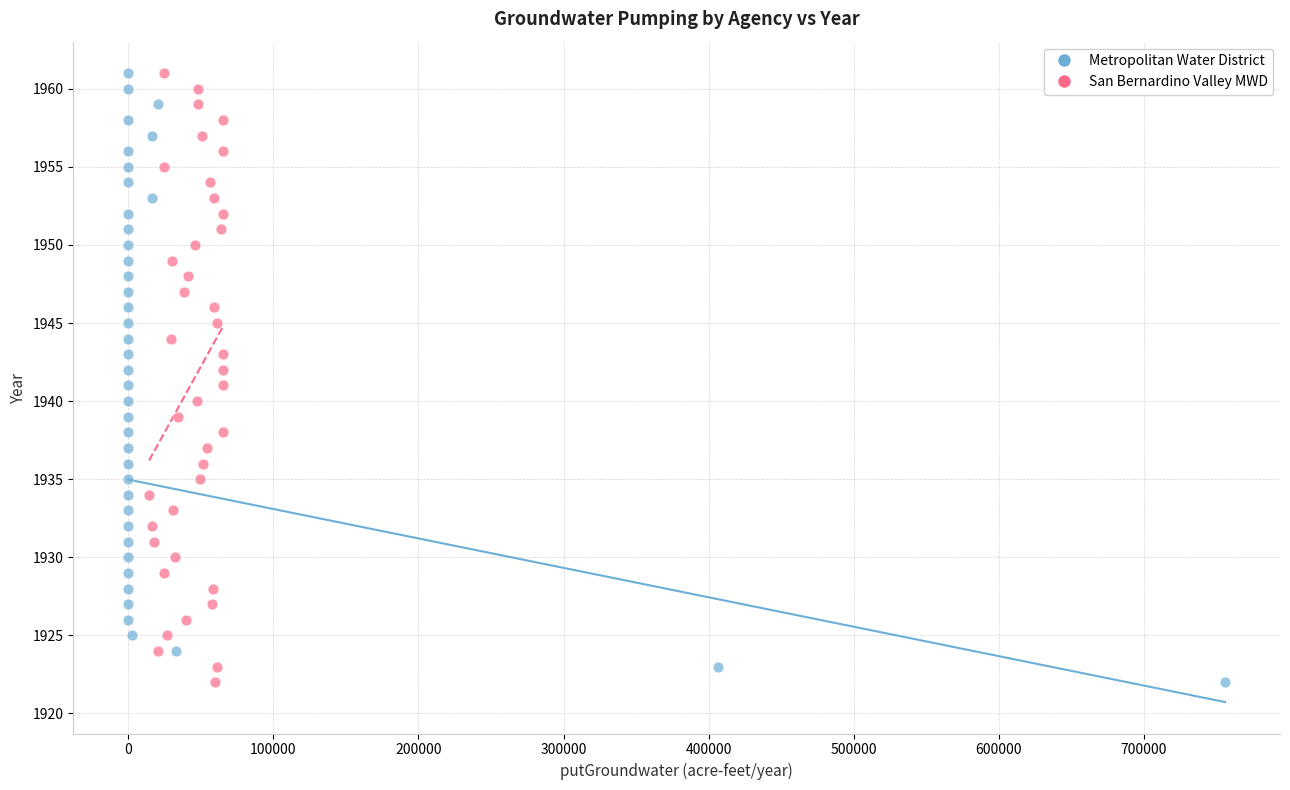

What are all the series names shown in the legend?

Metropolitan Water District, San Bernardino Valley MWD